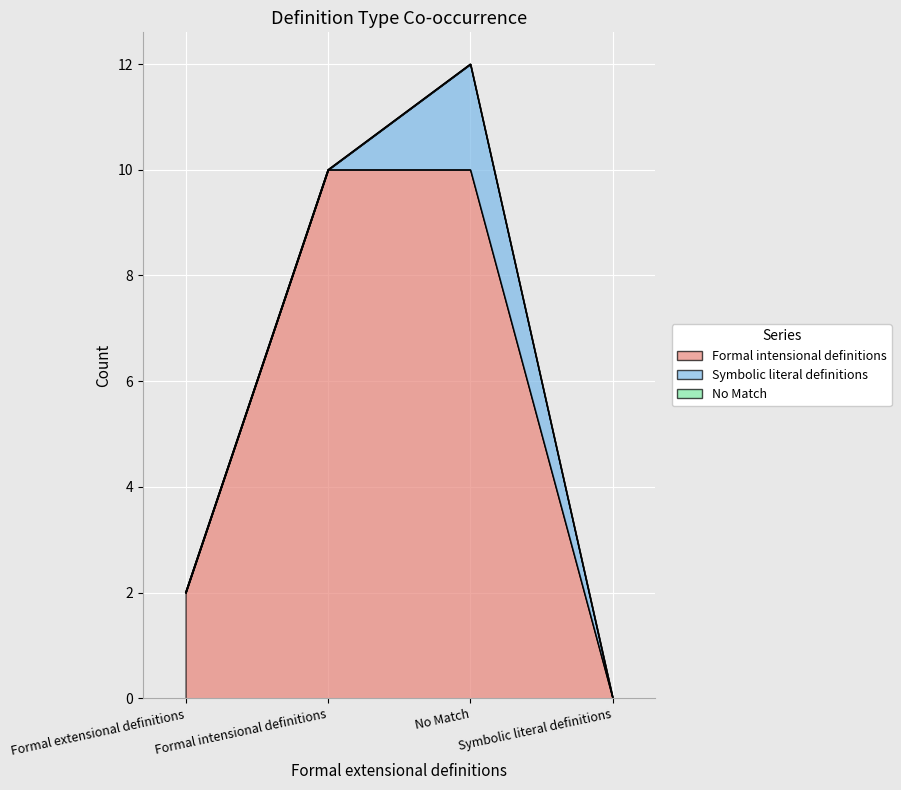

Which has a higher value, No Match or Symbolic literal definitions?

No Match